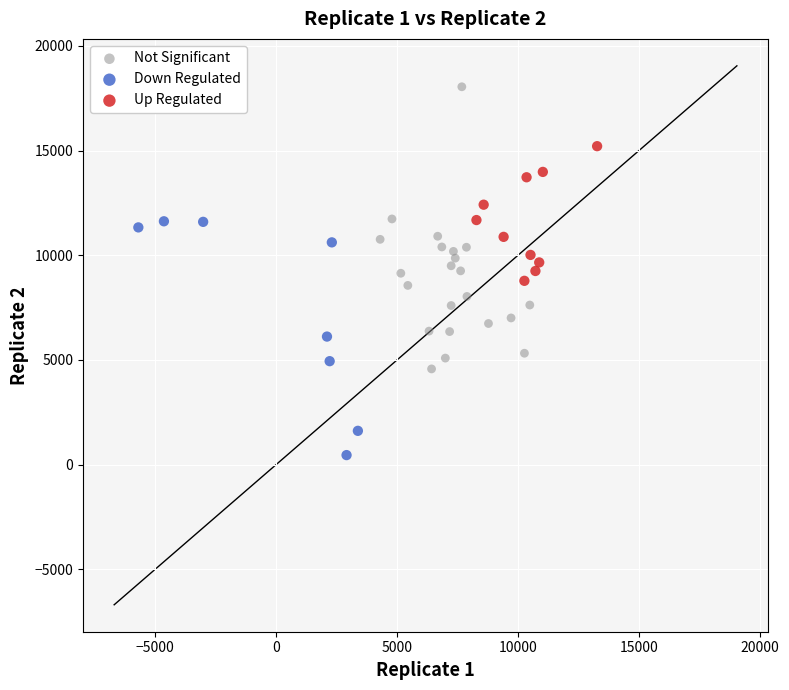

Which series has the largest Y range (max minus min)?

Not Significant